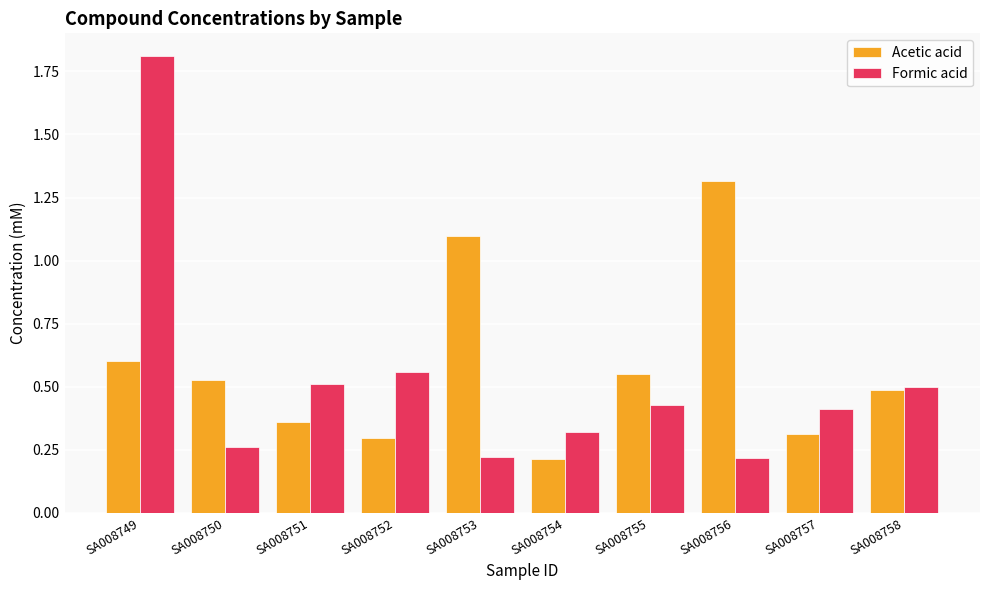

What is the maximum value shown in the chart?

1.8